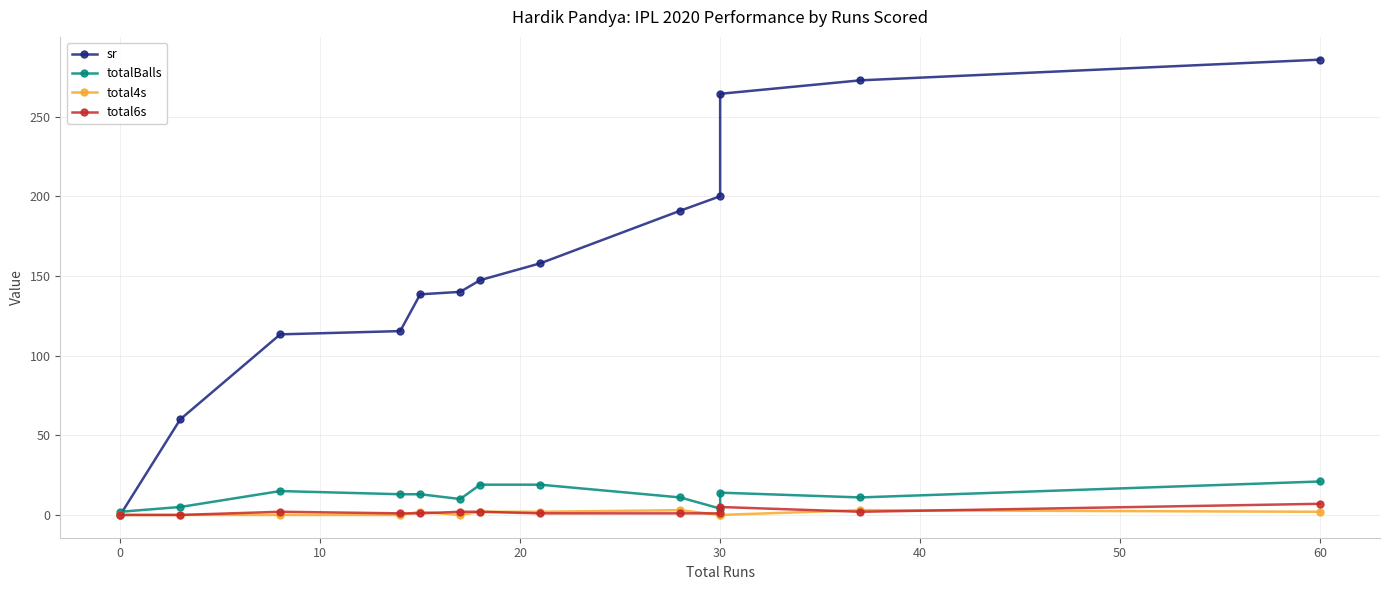

Does the chart have visible grid lines?

Yes